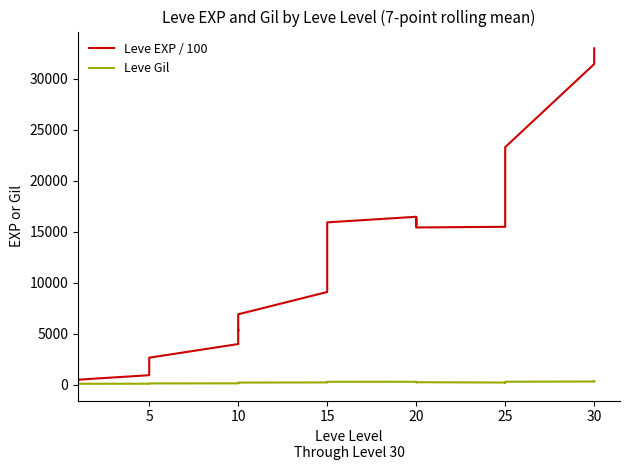

Which series has the largest range (max minus min)?

Leve EXP / 100